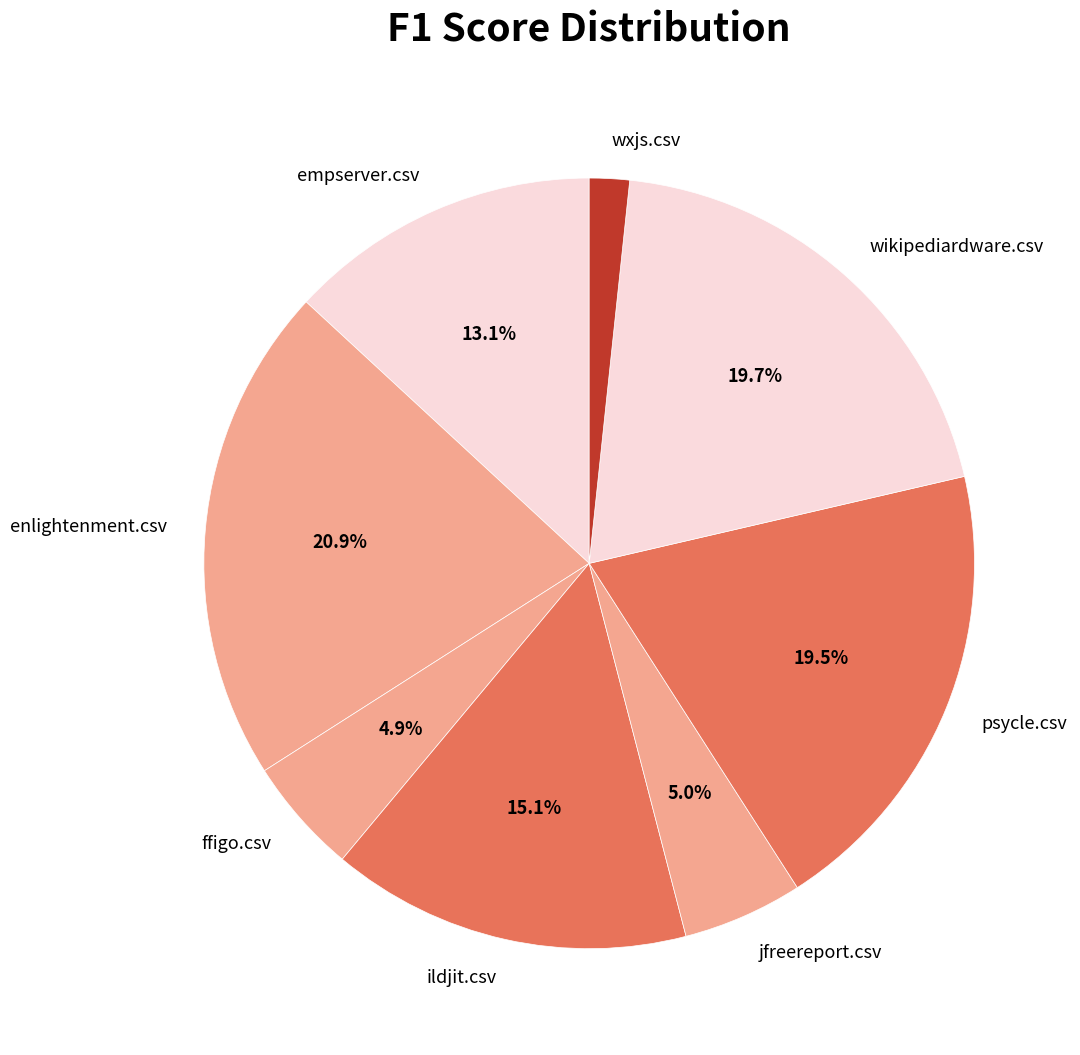

To the nearest percent, what portion does ffigo.csv represent?

5%